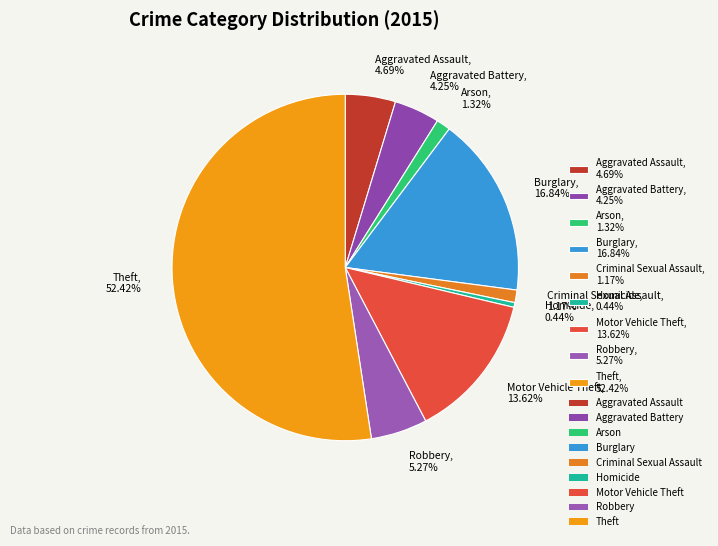

Is there a majority slice in this chart?

Yes